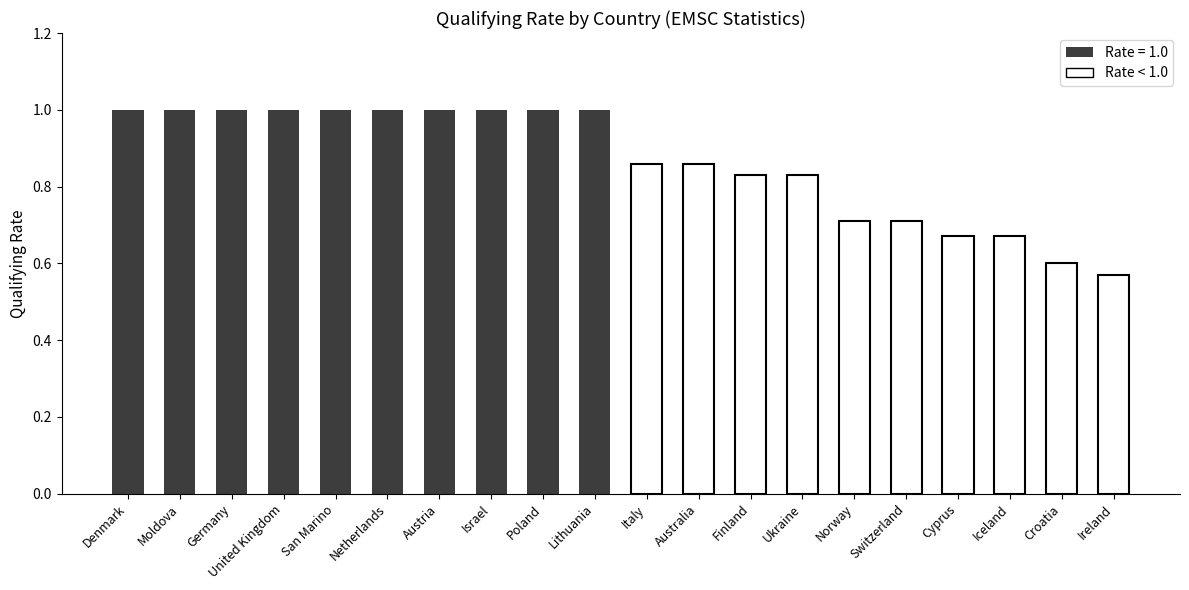

What is the label of the 15th bar from the left?

Norway